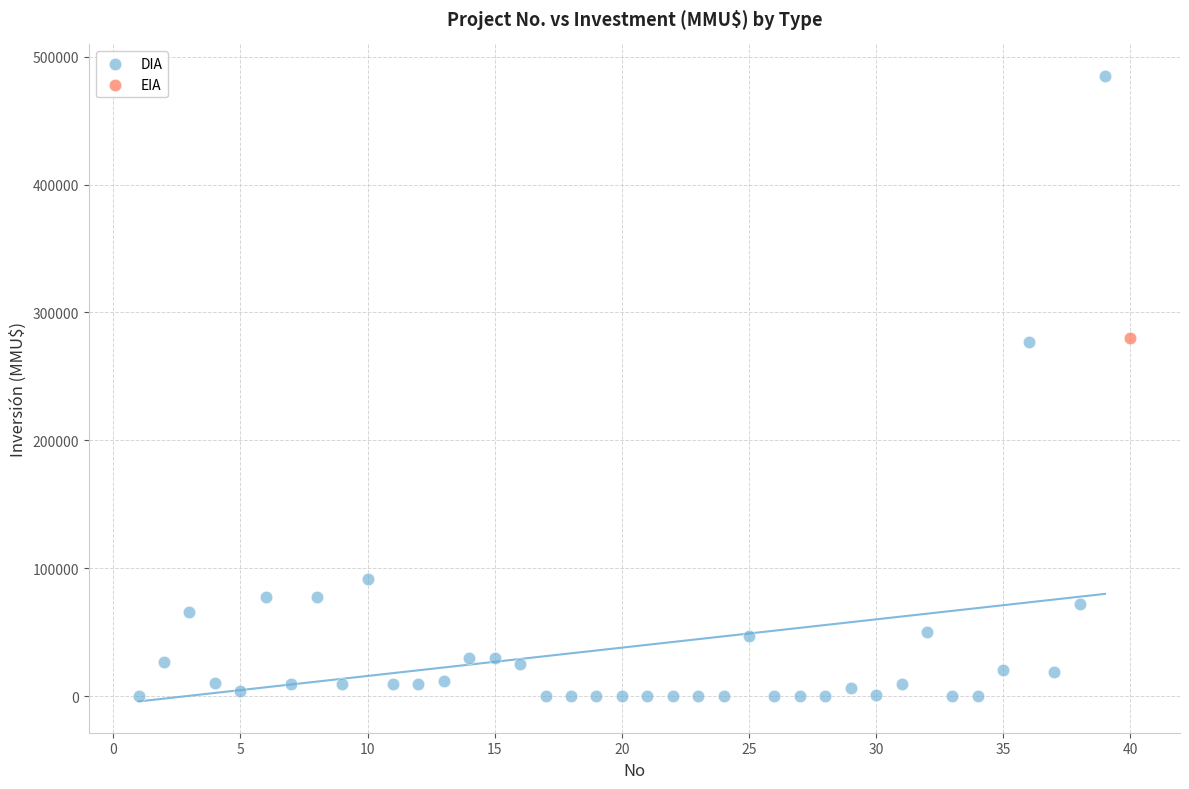

What are all the series names shown in the legend?

DIA, EIA